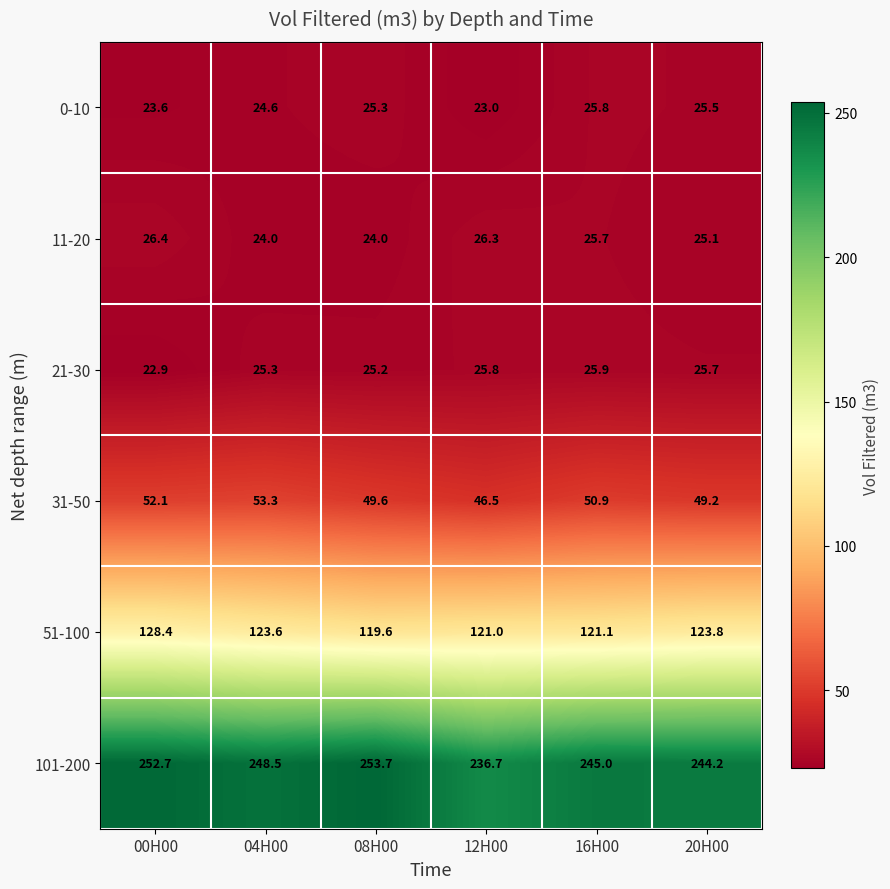

What is the total value across all series at 08H00?

497.4